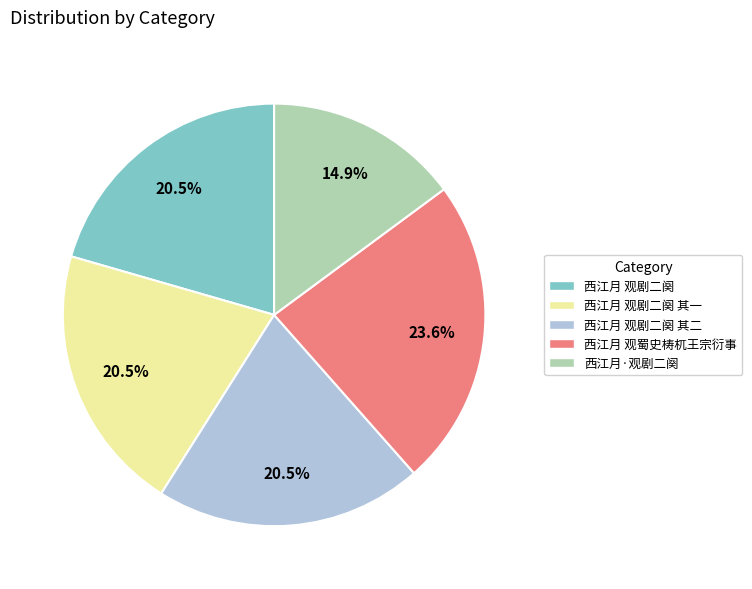

Which category has the smallest portion of the pie?

西江月·观剧二阕